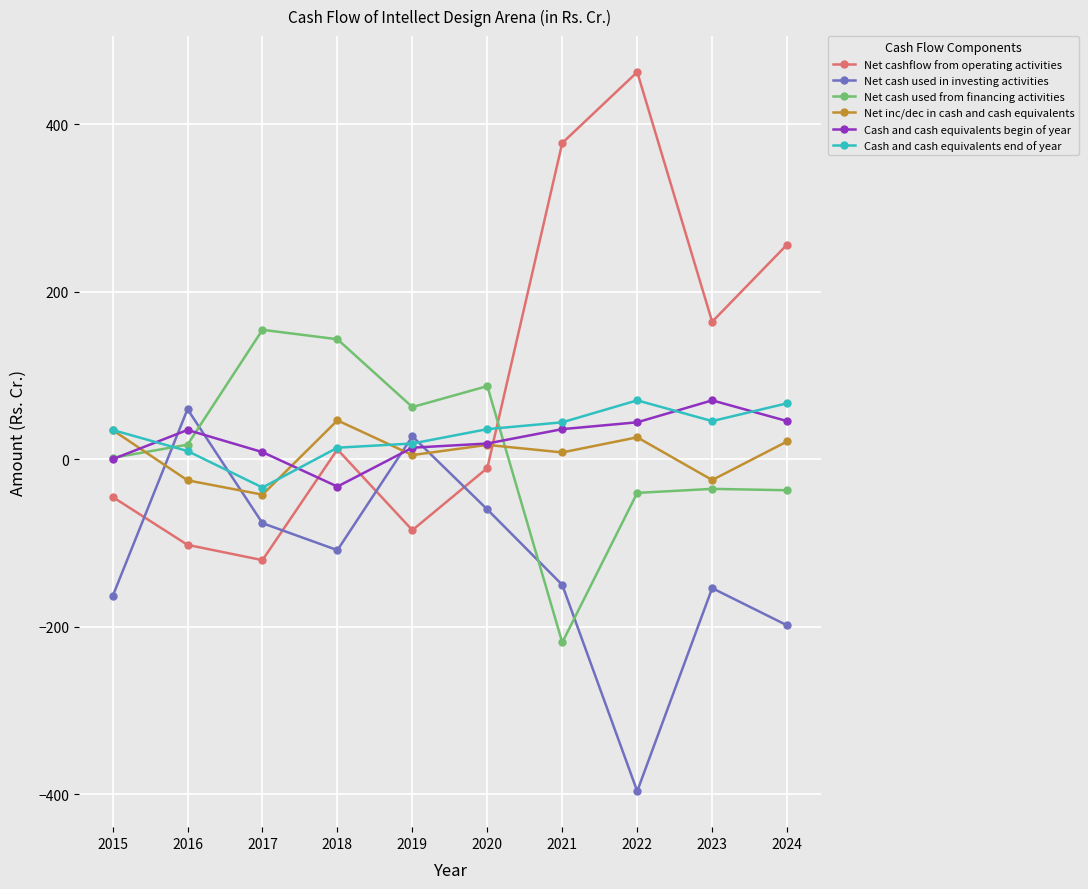

What is the value of the Cash and cash equivalents begin of year point at the 2nd from the left?

35.0